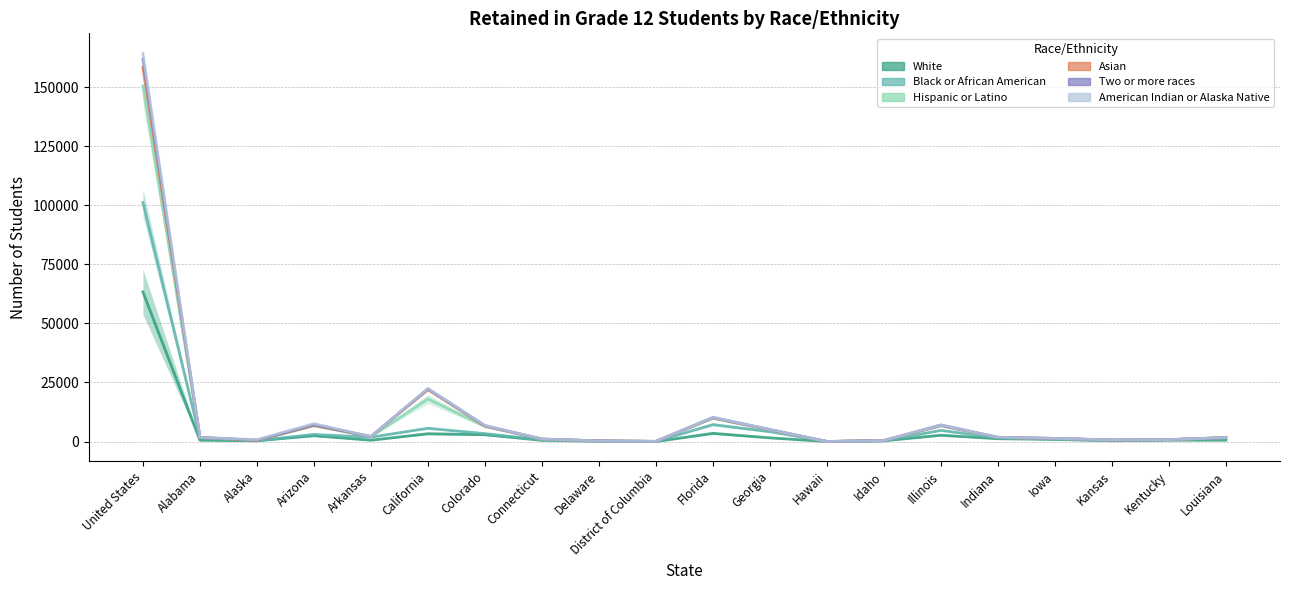

True or false: American Indian or Alaska Native and Hispanic or Latino cross at least once.

False